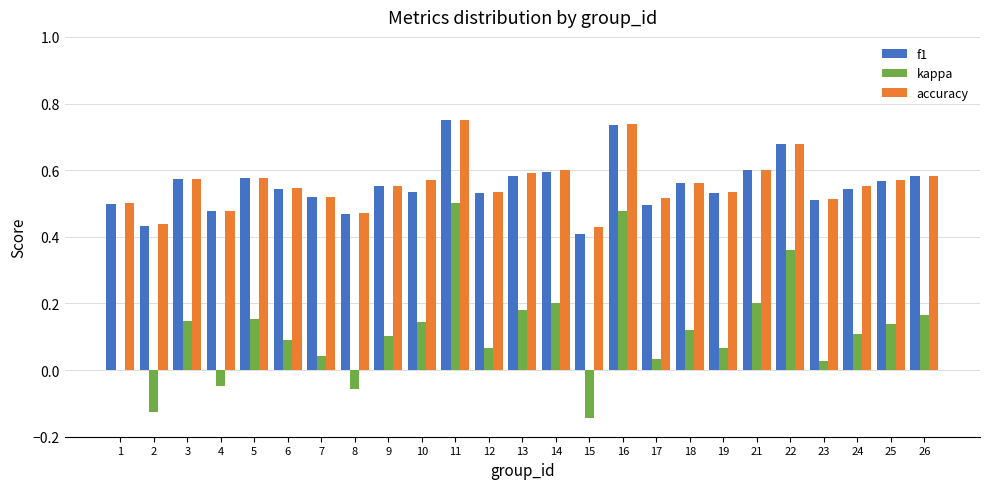

Between 22 and 24, which series saw the biggest shift?

kappa